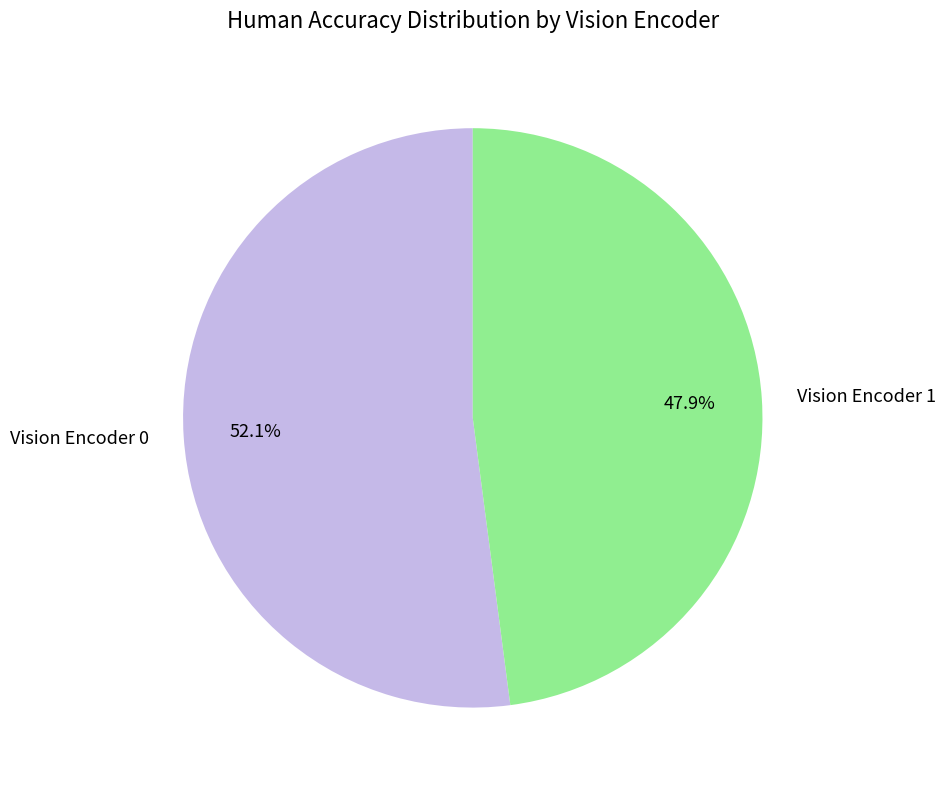

Is there a majority slice in this chart?

Yes